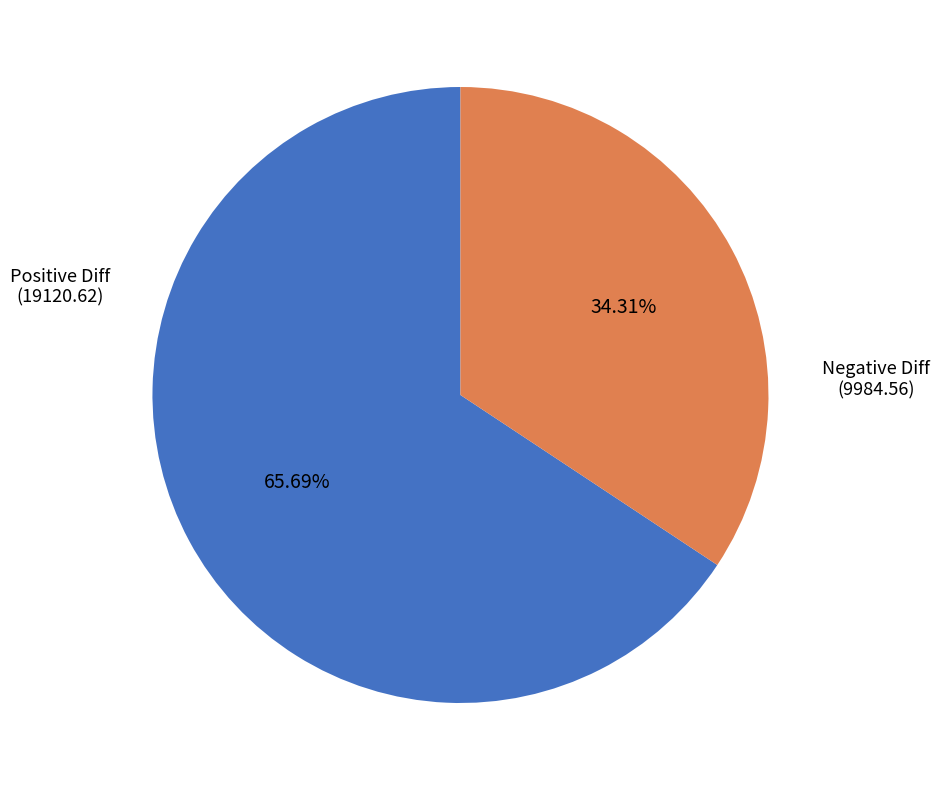

Does any single category account for the majority?

Yes